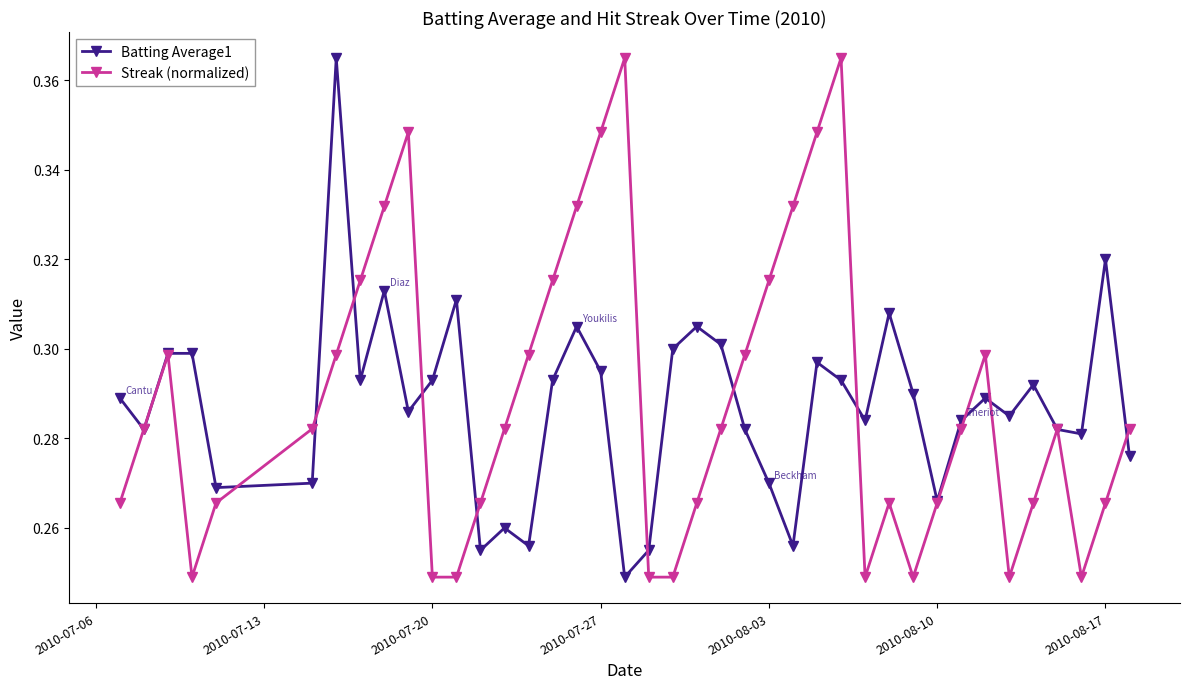

In Batting Average1, how many points are lower than both neighbors (excluding endpoints)?

12